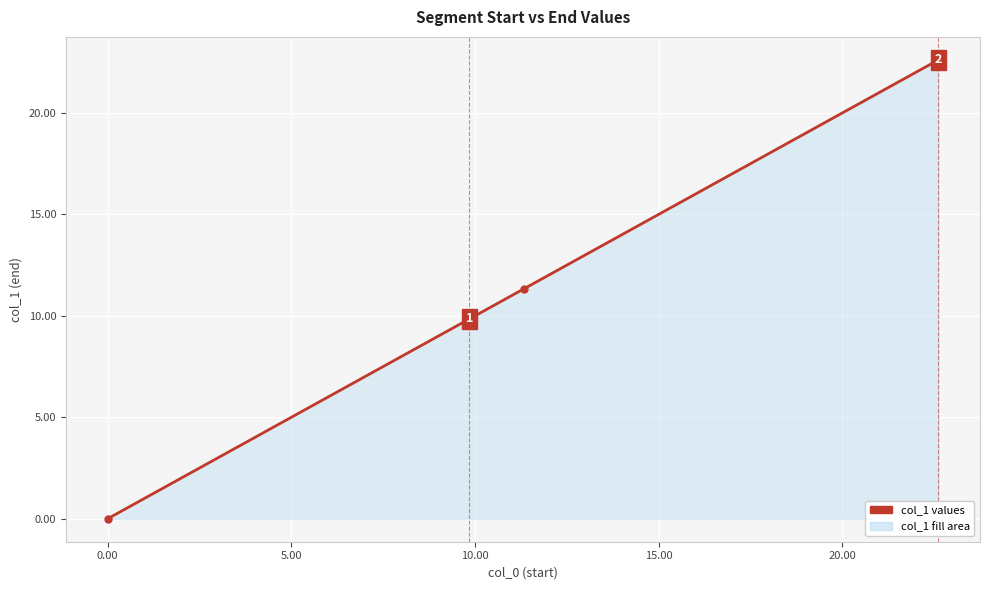

What is the value of the 3rd point from the left?

11.3